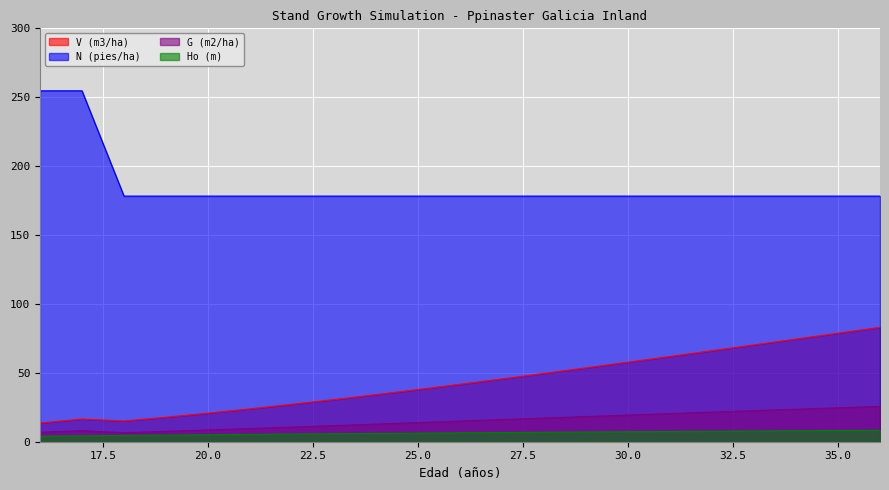

What is the difference between the second highest and second lowest values in the N (pies/ha) series?

76.4